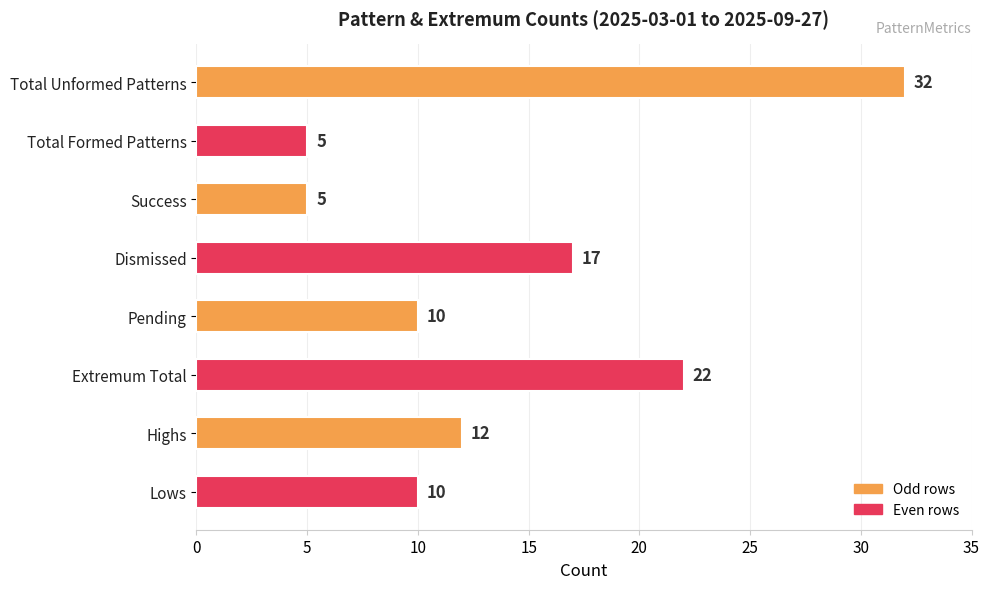

What is the approximate value at Total Unformed Patterns, to the nearest 10?

30